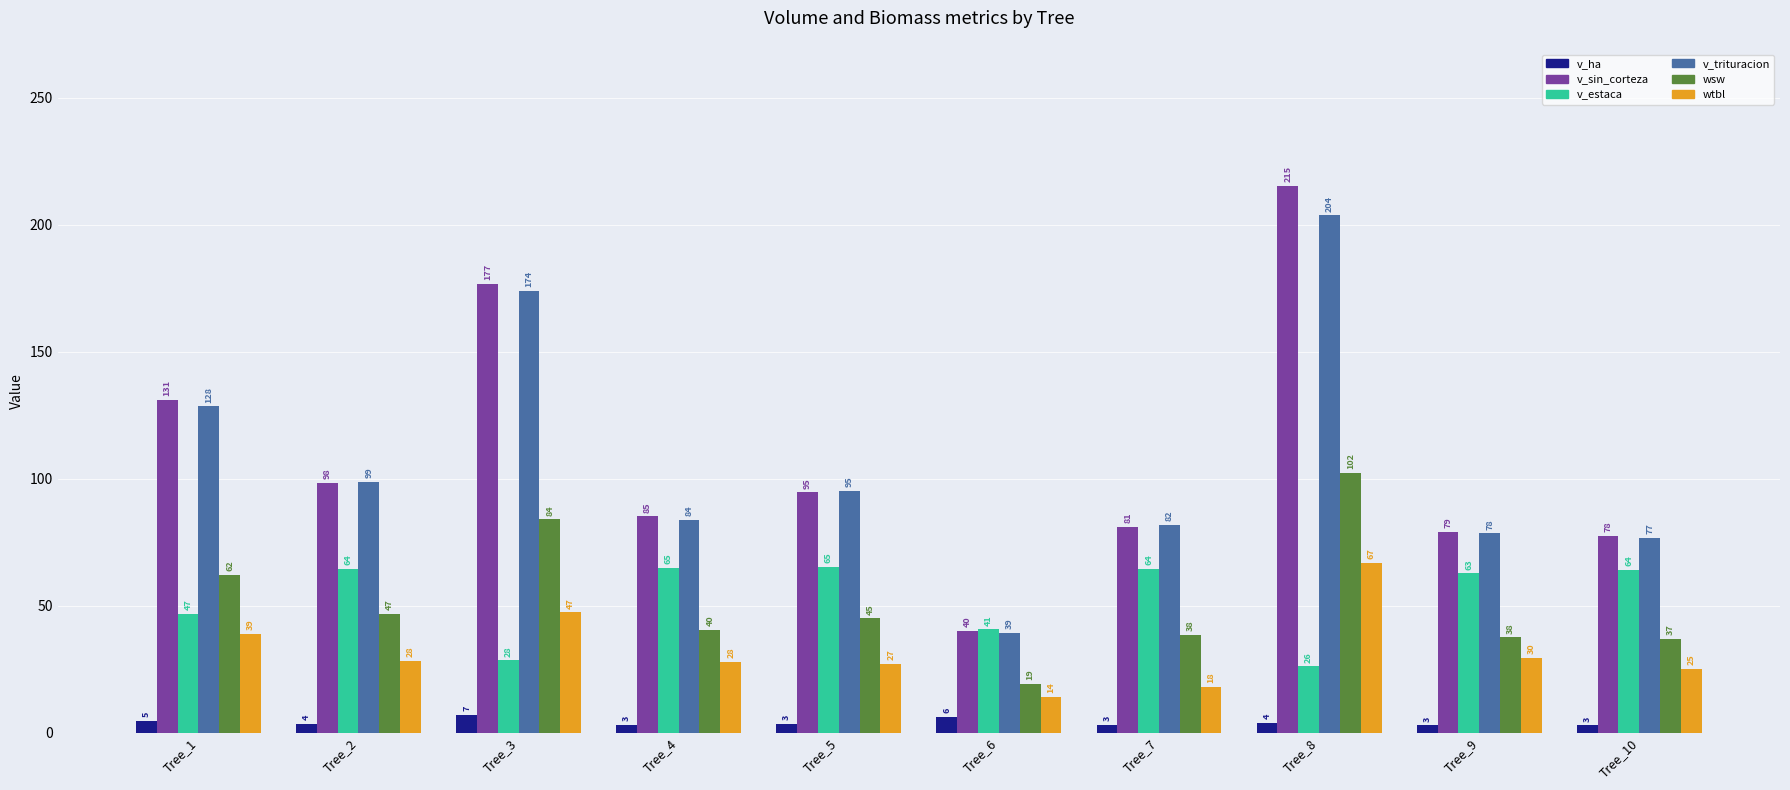

Is it true that wsw equals 38.5 at Tree_7?

True